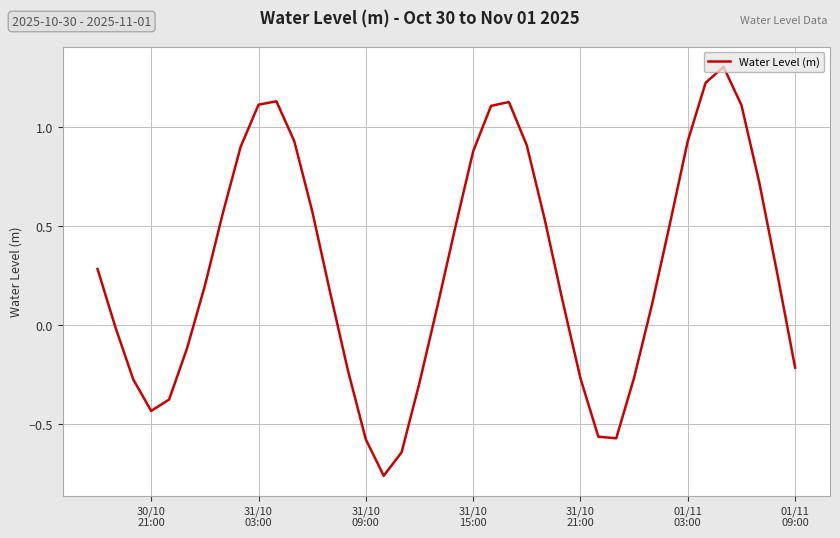

What is the difference between the maximum and minimum values?

2.1